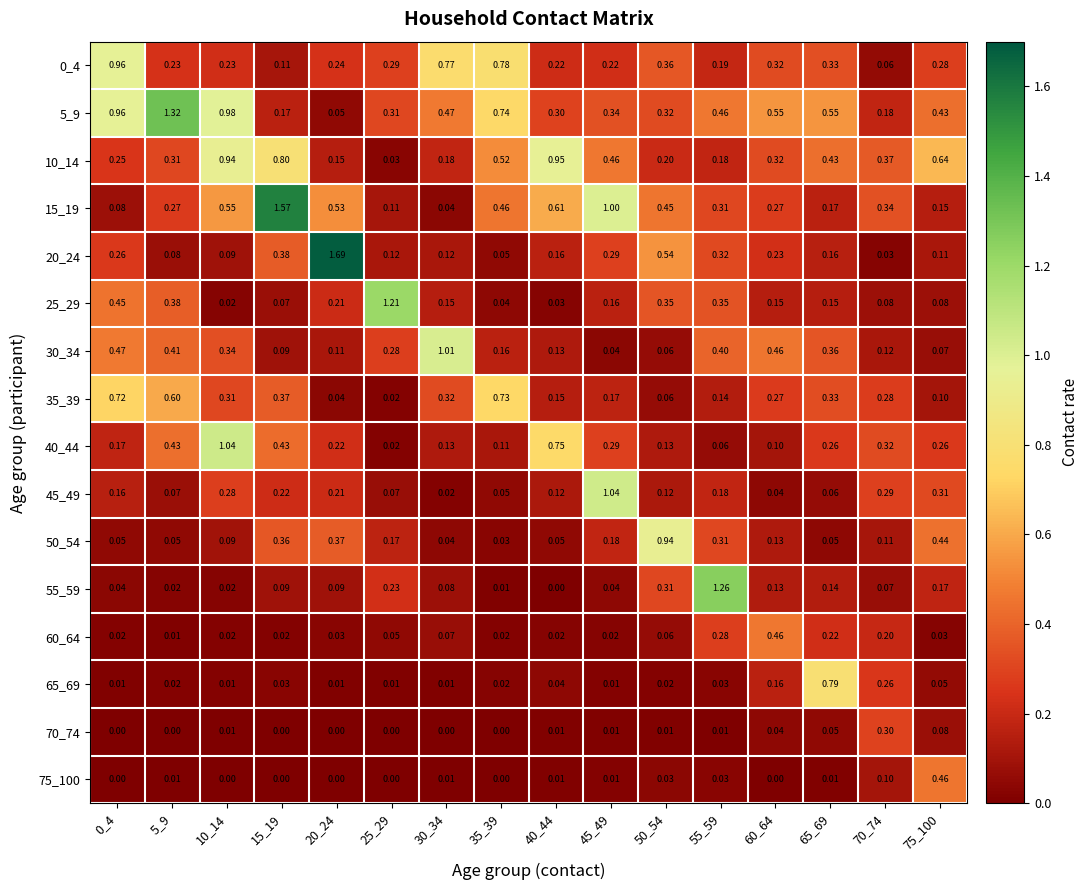

Is the value of 70_74 at 40_44 greater than the value of 0_4 at 30_34?

No